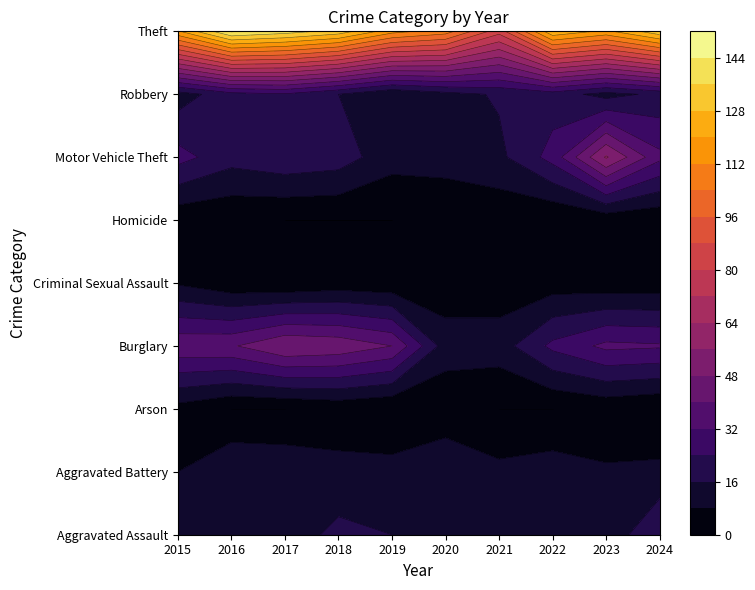

What is the spread (max minus min) of values at 2024?

134